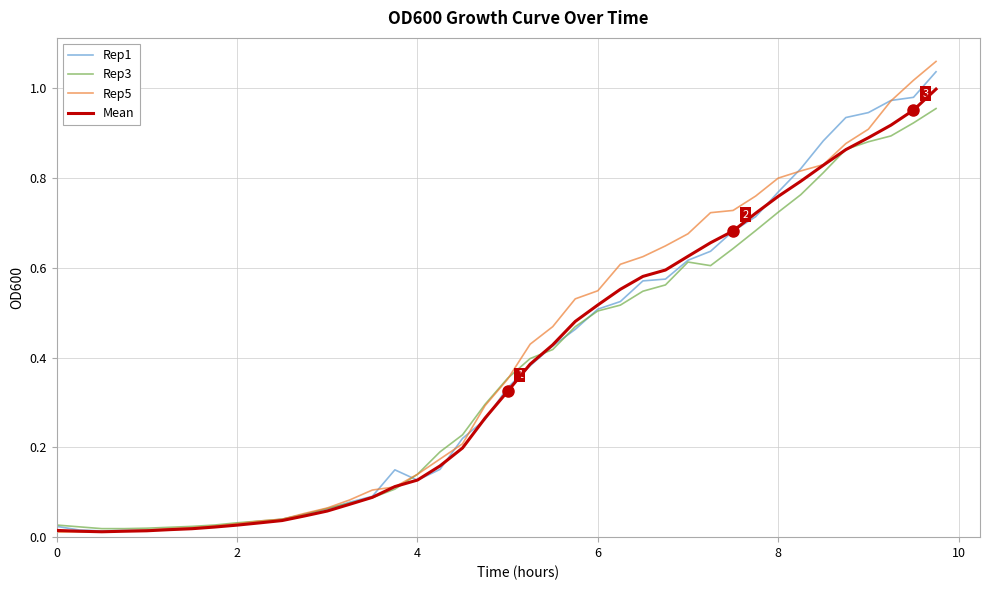

Does the chart have visible grid lines?

Yes